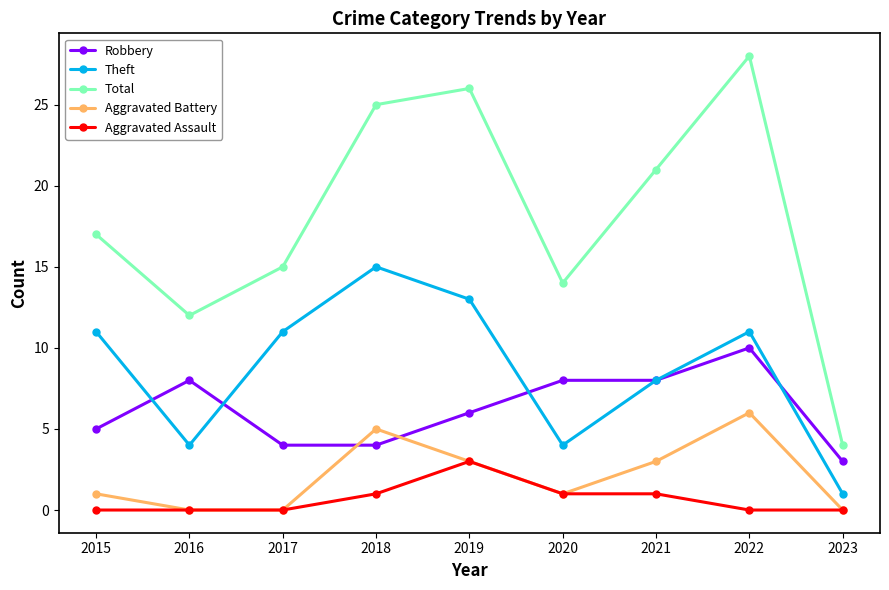

The Aggravated Battery series shows 0 at 2016. True or false?

True